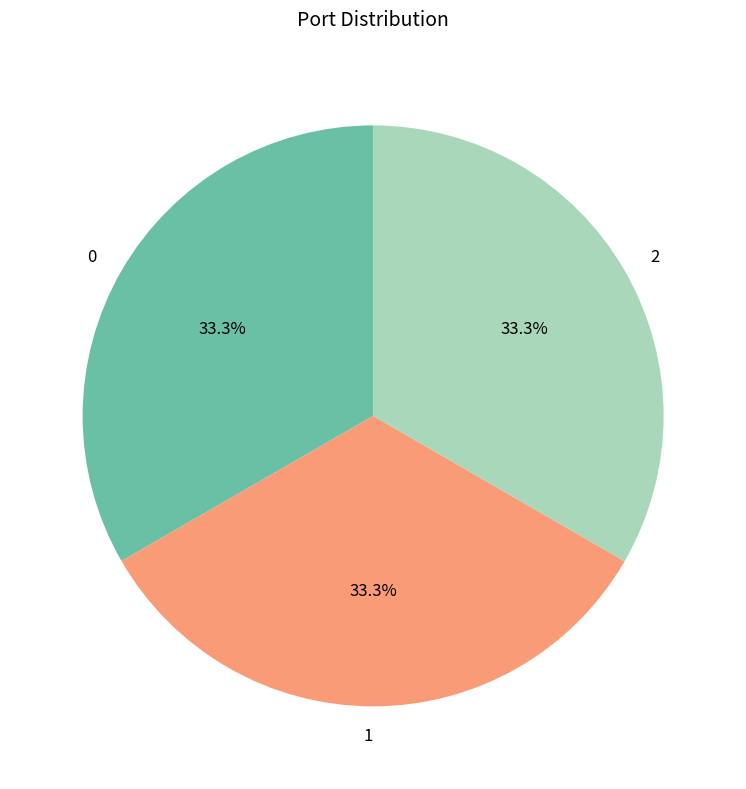

What percentage is NOT represented by 2?

66.7%